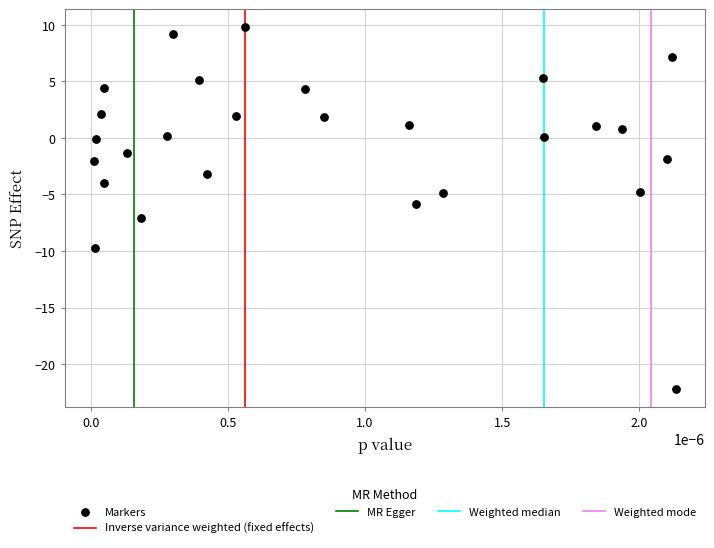

What is the range of Y values (max minus min)?

32.0